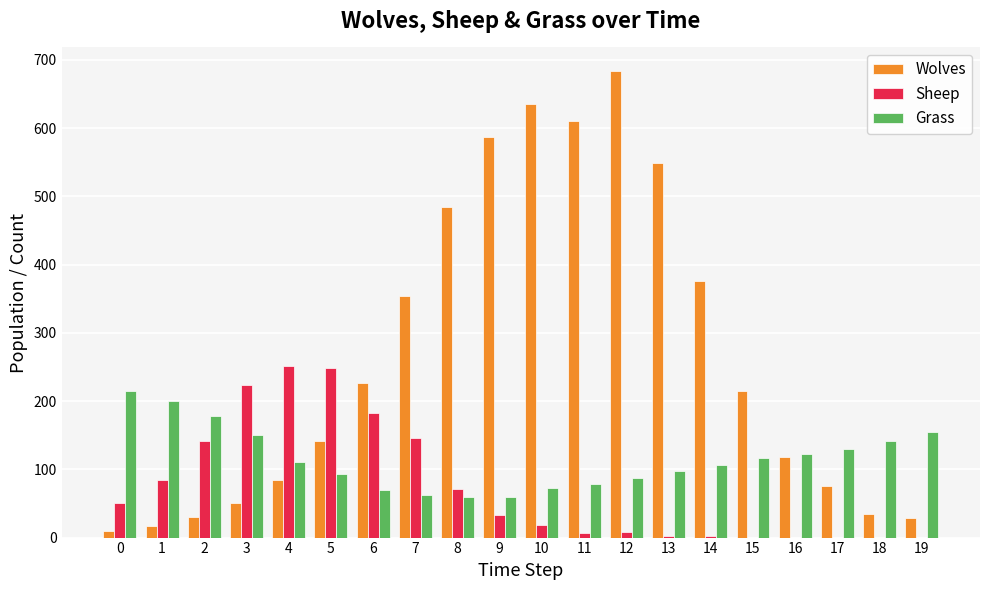

True or false: Wolves has a value of 142 at 5.

True